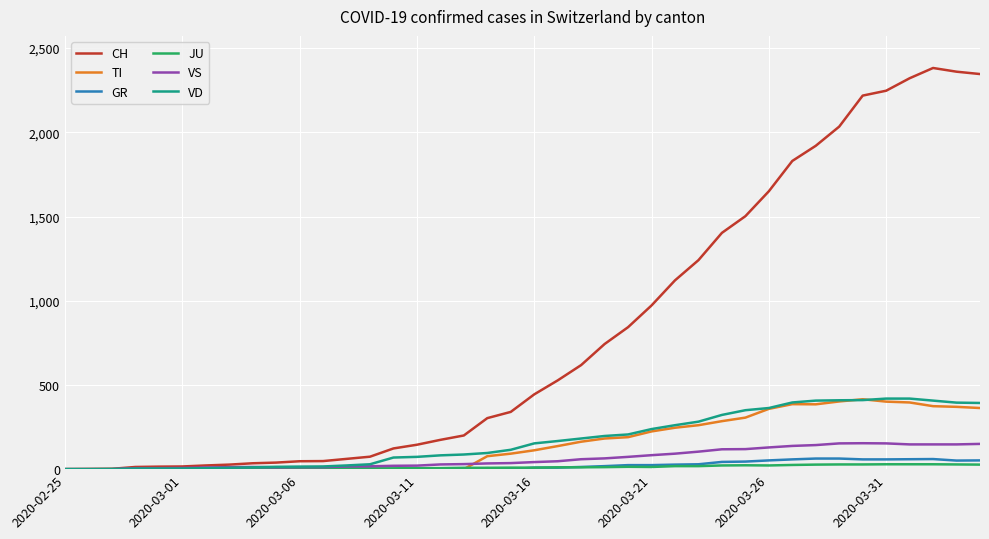

True or false: CH has more than 0 interior local peaks.

True